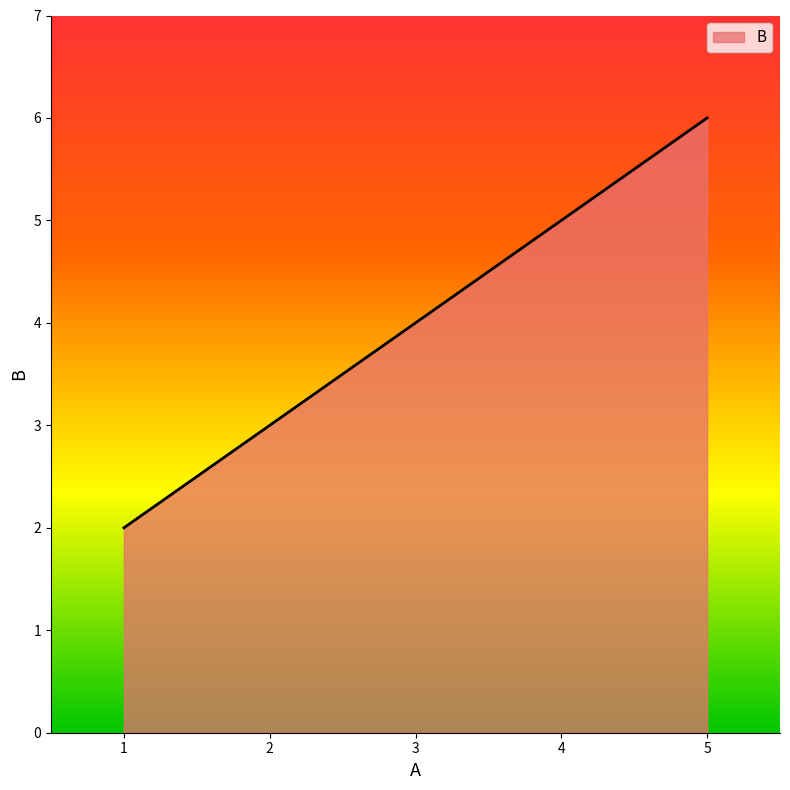

What is the difference between the maximum and minimum values?

4